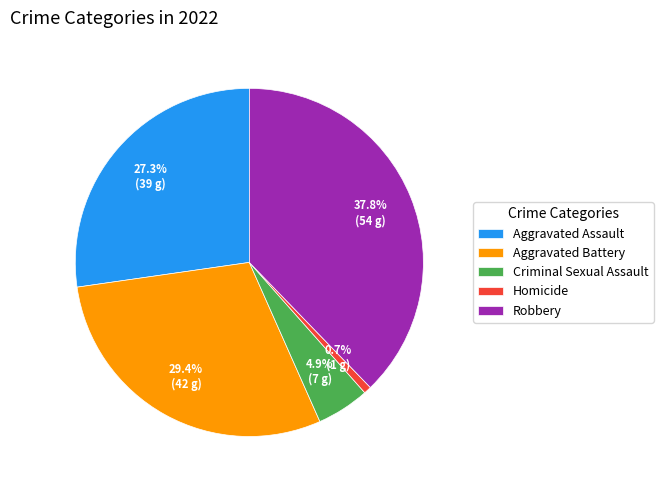

To the nearest percent, what portion does Aggravated Battery represent?

29%